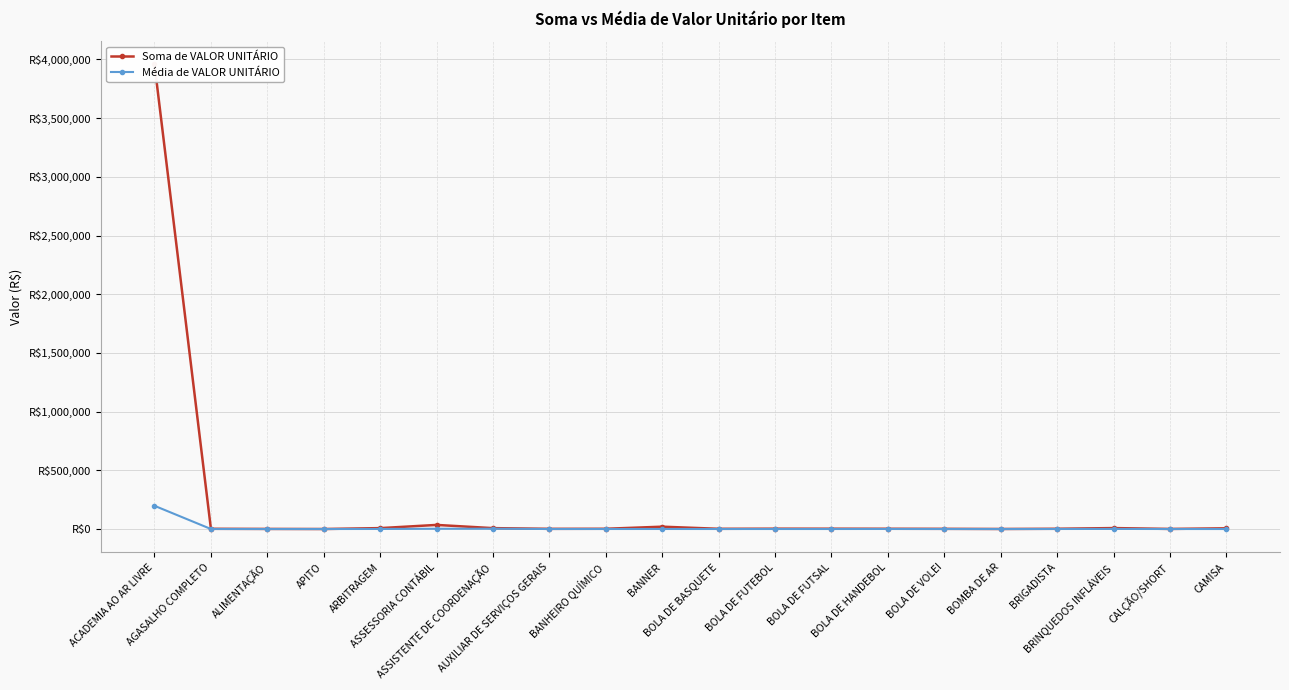

Rank the categories by Soma de VALOR UNITÁRIO value from lowest to highest.

APITO, BOMBA DE AR, CALÇÃO/SHORT, ALIMENTAÇÃO, AUXILIAR DE SERVIÇOS GERAIS, BOLA DE VOLEI, BOLA DE BASQUETE, AGASALHO COMPLETO, BANHEIRO QUÍMICO, BRIGADISTA, BOLA DE HANDEBOL, BOLA DE FUTSAL, BOLA DE FUTEBOL, CAMISA, ASSISTENTE DE COORDENAÇÃO, ARBITRAGEM, BRINQUEDOS INFLÁVEIS, BANNER, ASSESSORIA CONTÁBIL, ACADEMIA AO AR LIVRE